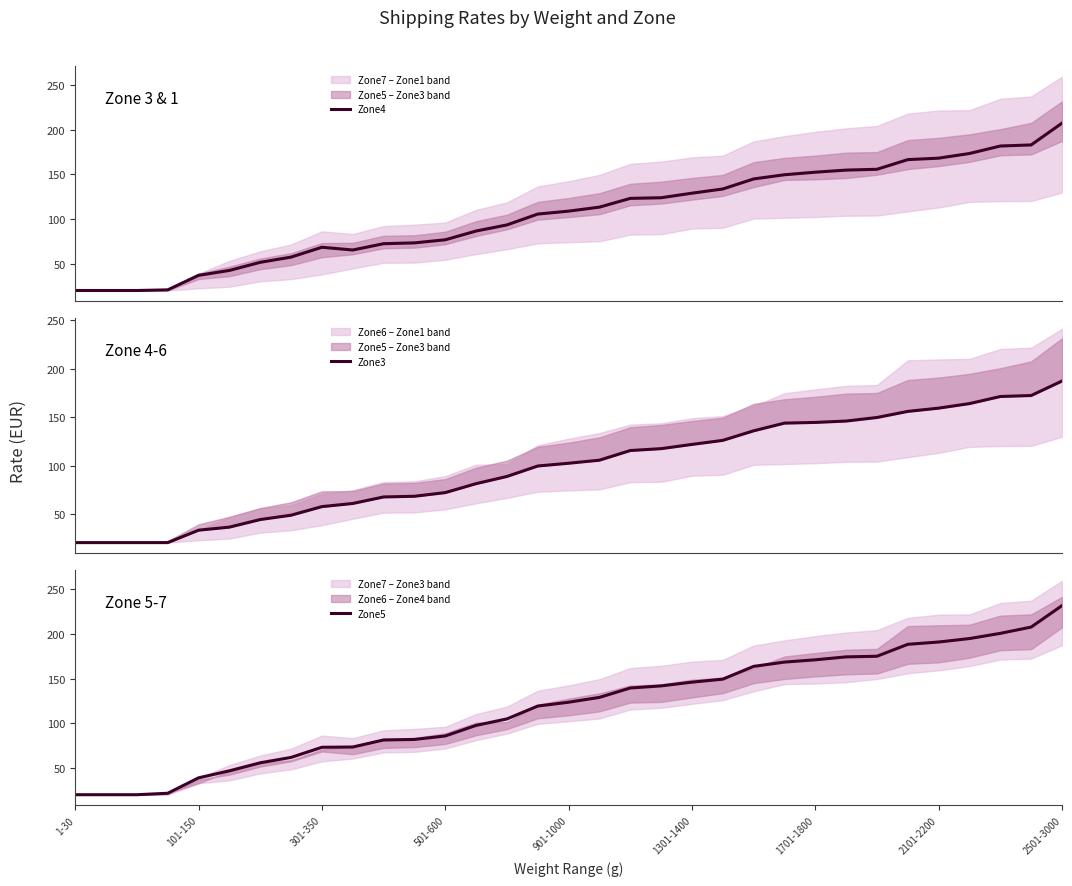

The value of Zone5 at 1-30 is 31.7. True or false?

False